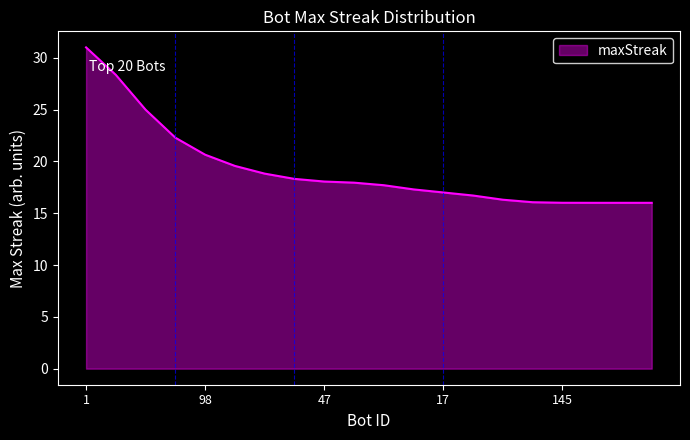

What is the greatest value displayed?

31.0